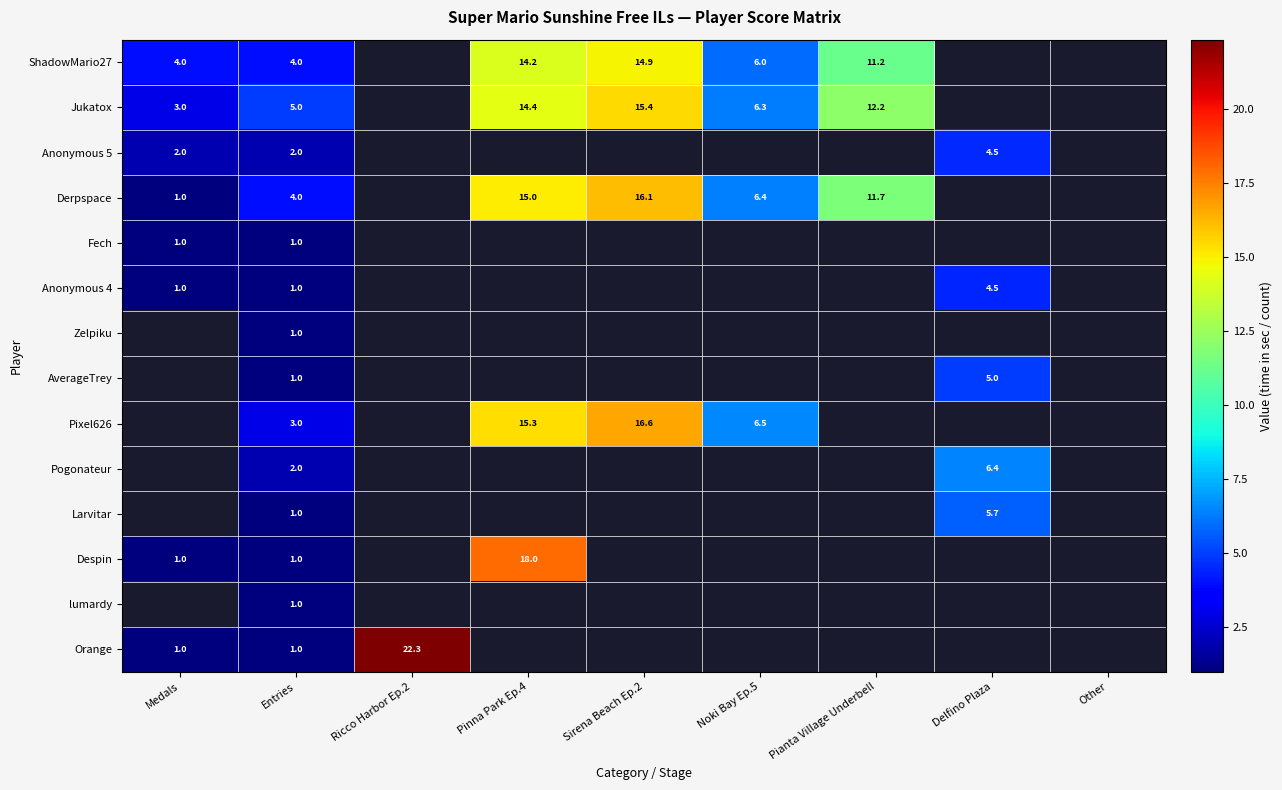

Is the value of Despin at Medals greater than the value of AverageTrey at Delfino Plaza?

No